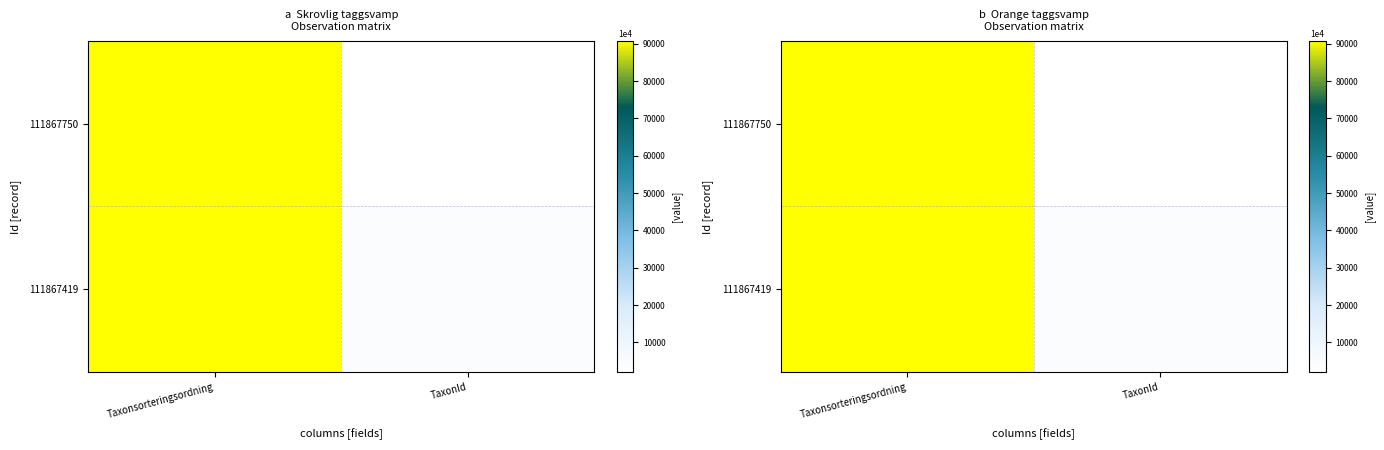

The 111867419 series shows 25198 at Taxonsorteringsordning. True or false?

False